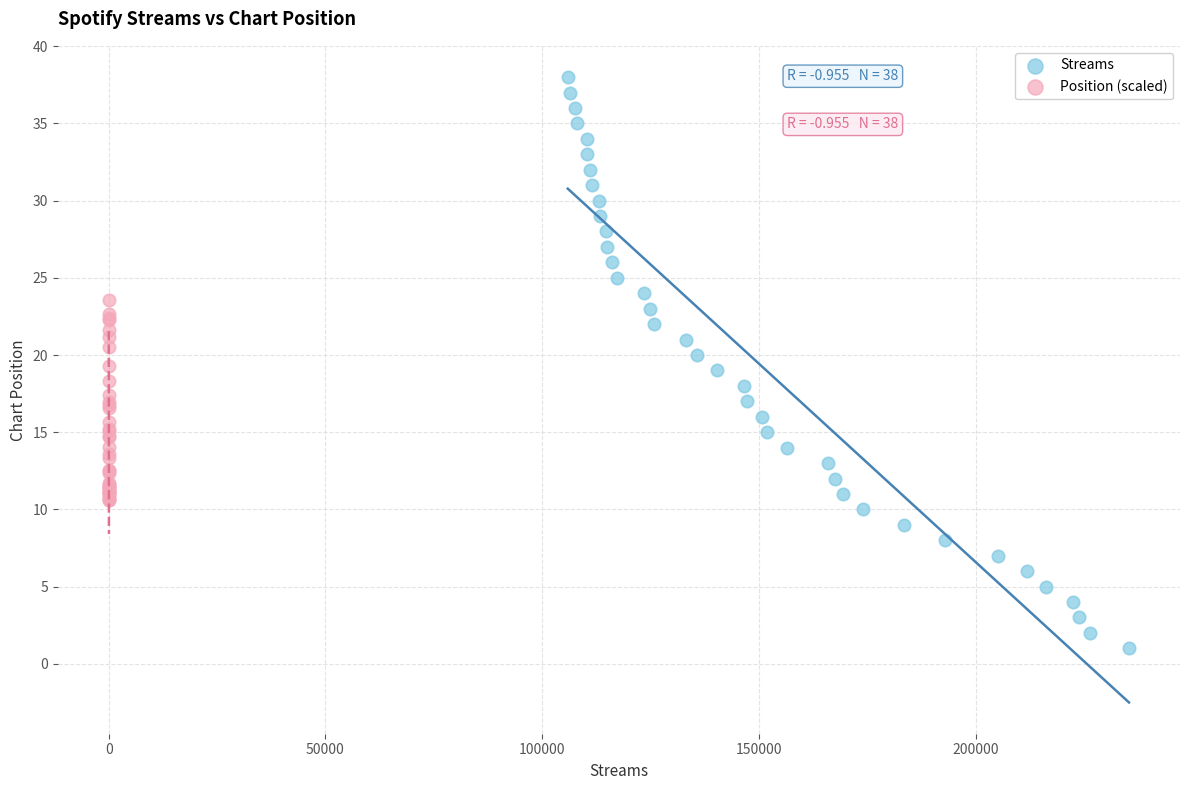

Which series has the widest spread of Y values?

Streams